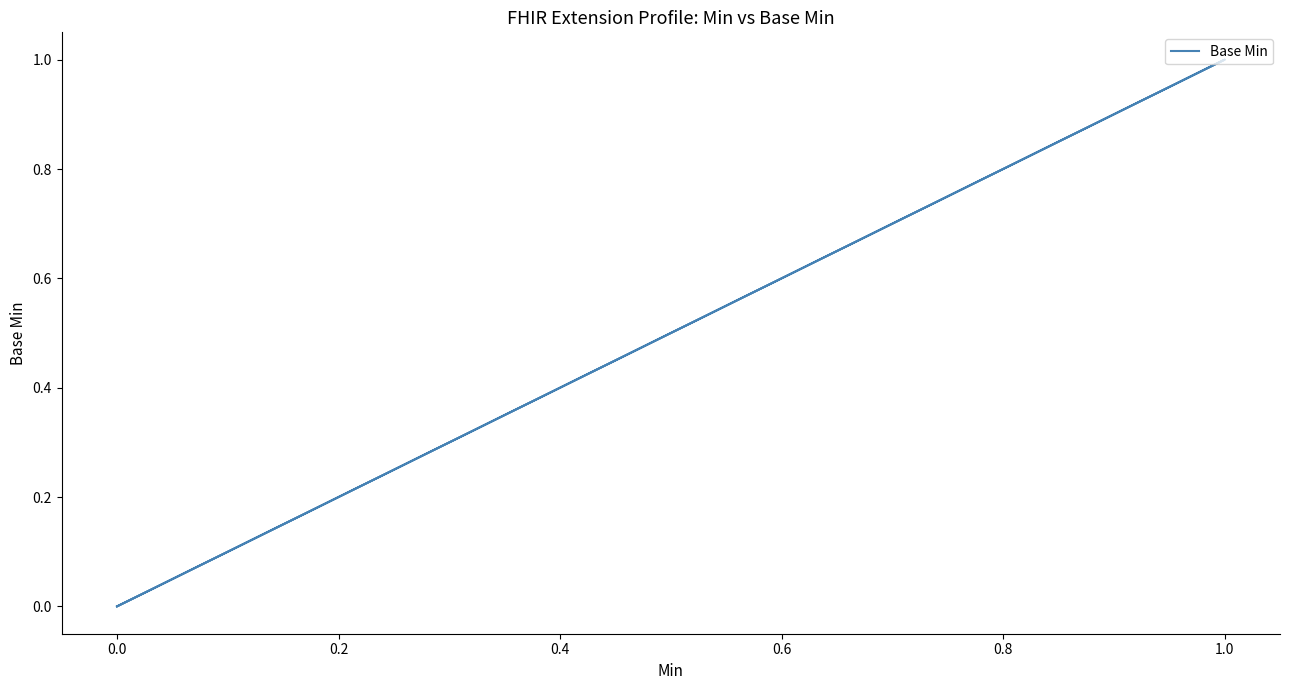

Reading left to right, what are all the values shown in this chart?

0	0	0	1	0